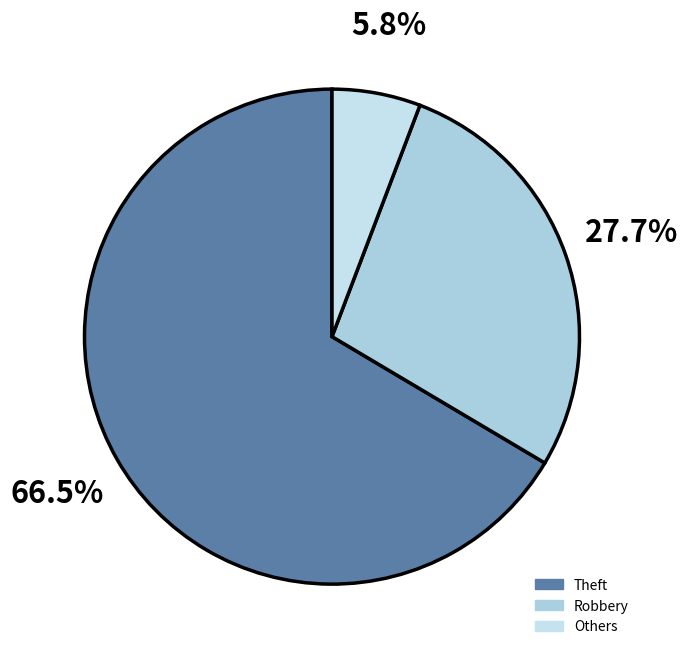

To the nearest percent, what is the difference between the Theft and Robbery slice percentages?

39%